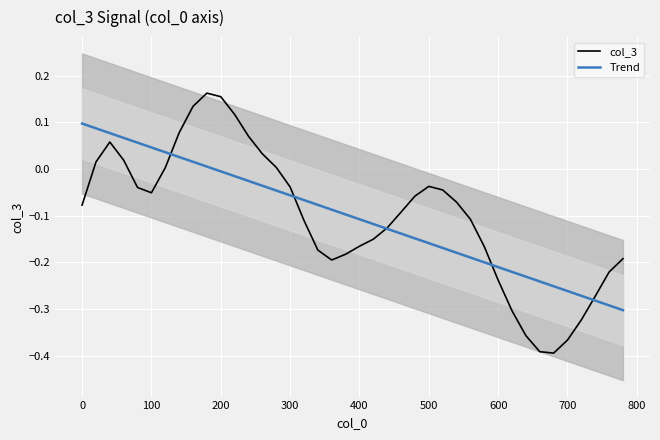

How many interior local valleys does the col_3 series have?

3